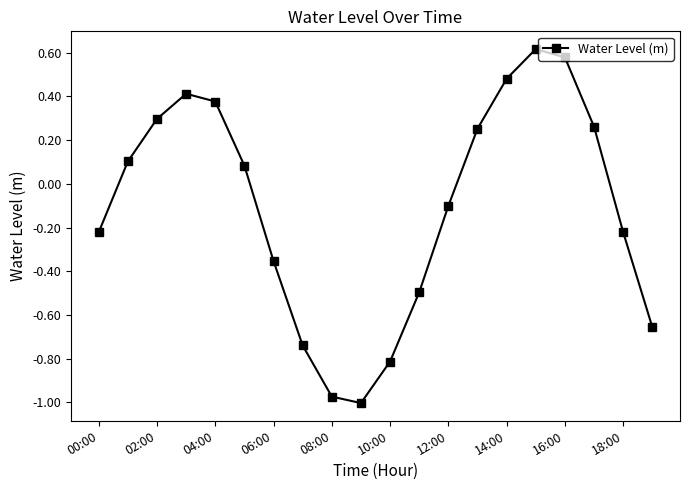

What is the value of the 6th point from the left?

0.1